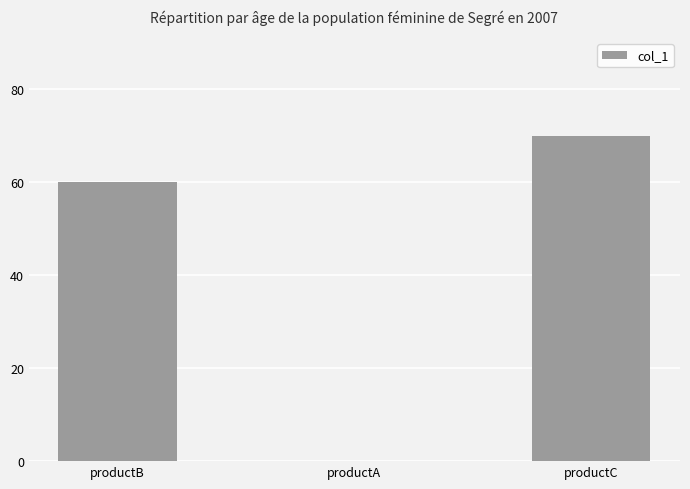

What is the approximate value at productB, to the nearest 10?

60